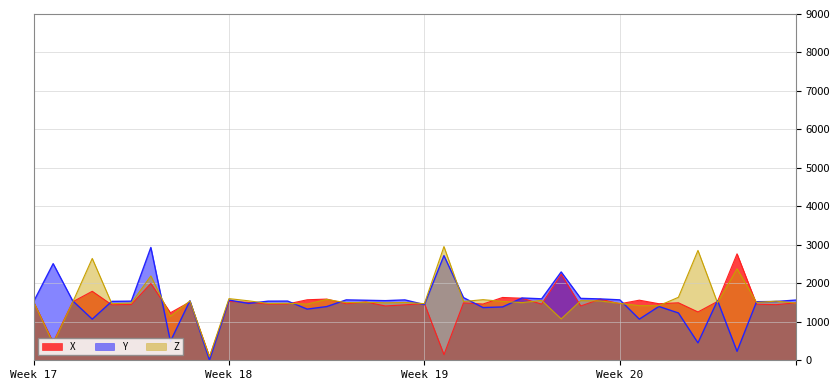

What is the greatest value displayed?

2955.4